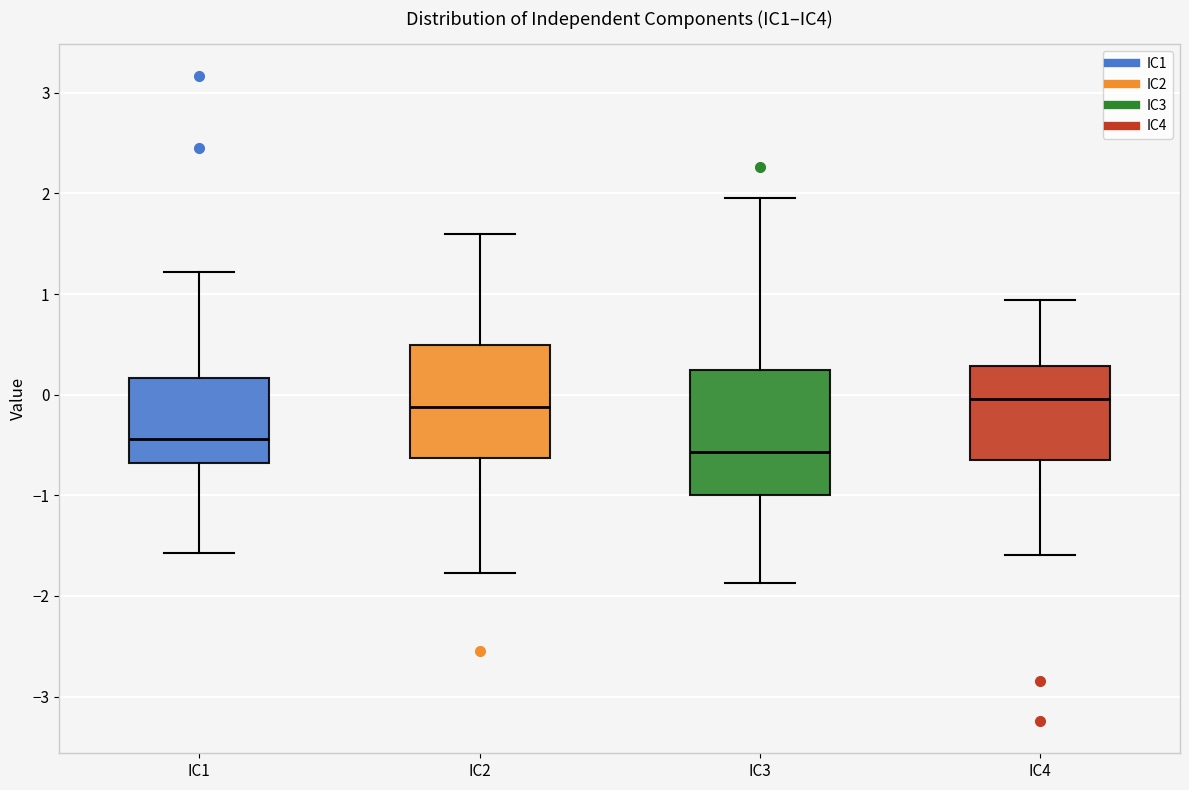

Which box is the tallest, from its lower edge to its upper edge?

IC3